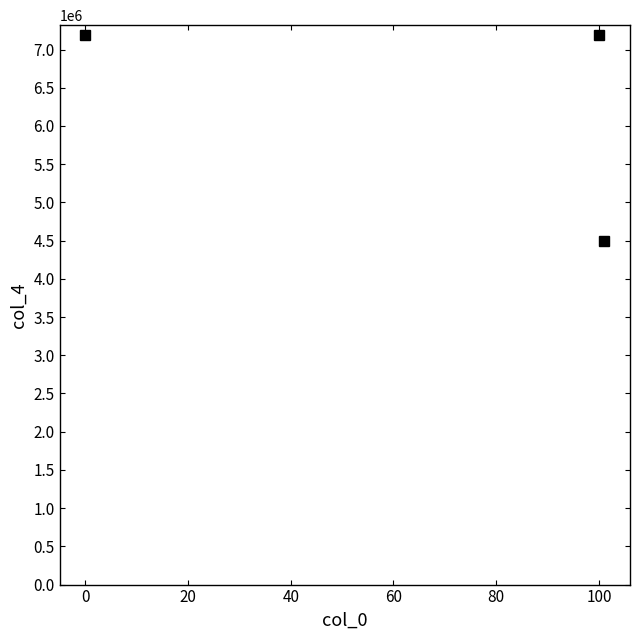

Does the chart have visible grid lines?

No